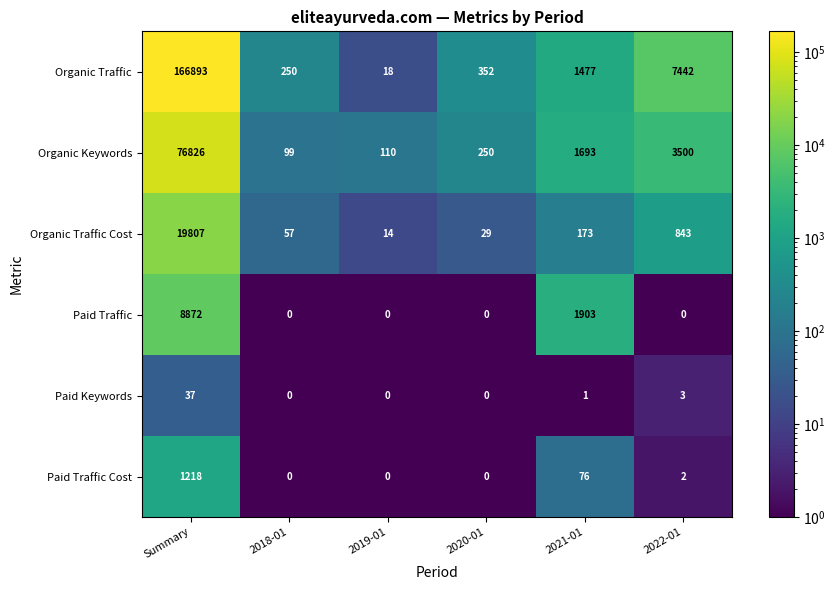

What is the smallest value displayed?

0